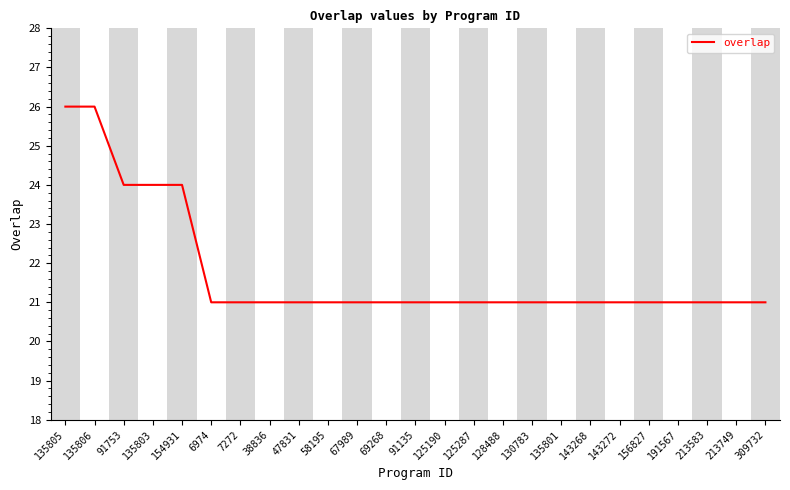

Approximately how many times larger is the value at 69268 compared to 38836?

1.0